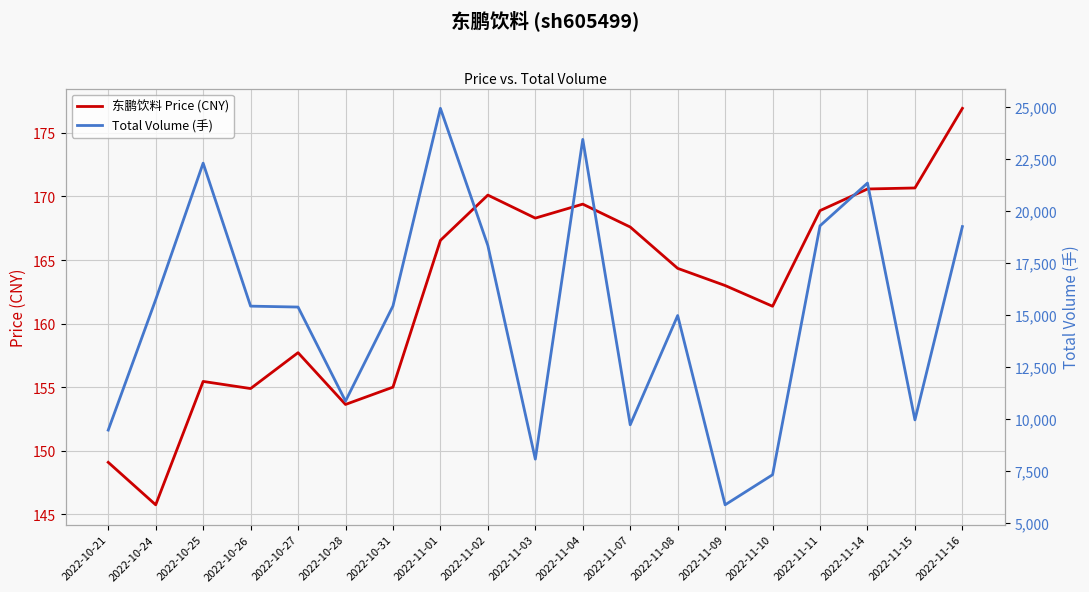

Reading right to left, transcribe all the data shown in this chart.

东鹏饮料 Price (CNY): 2022-11-16=176.9	2022-11-15=170.7	2022-11-14=170.6	2022-11-11=168.9	2022-11-10=161.4	2022-11-09=163.0	2022-11-08=164.3	2022-11-07=167.6	2022-11-04=169.4	2022-11-03=168.3	2022-11-02=170.1	2022-11-01=166.6	2022-10-31=155.0	2022-10-28=153.7	2022-10-27=157.7	2022-10-26=154.9	2022-10-25=155.5	2022-10-24=145.8	2022-10-21=149.1
Total Volume (手): 2022-11-16=19261.0	2022-11-15=9959.0	2022-11-14=21354.0	2022-11-11=19298.0	2022-11-10=7319.0	2022-11-09=5873.0	2022-11-08=14979.0	2022-11-07=9723.0	2022-11-04=23455.0	2022-11-03=8070.0	2022-11-02=18347.0	2022-11-01=24949.0	2022-10-31=15438.0	2022-10-28=10863.0	2022-10-27=15388.0	2022-10-26=15432.0	2022-10-25=22312.0	2022-10-24=15745.0	2022-10-21=9468.0